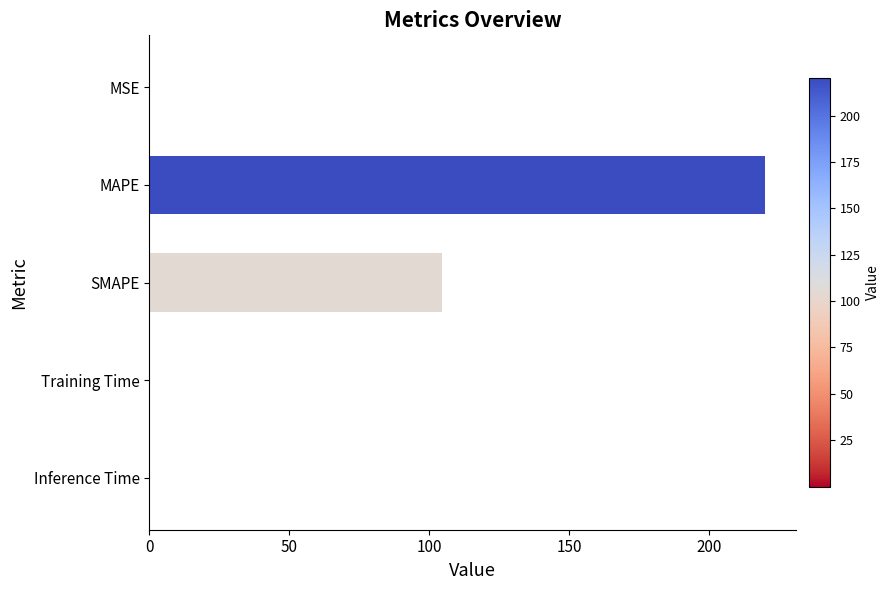

What is the sum of all values?

324.9